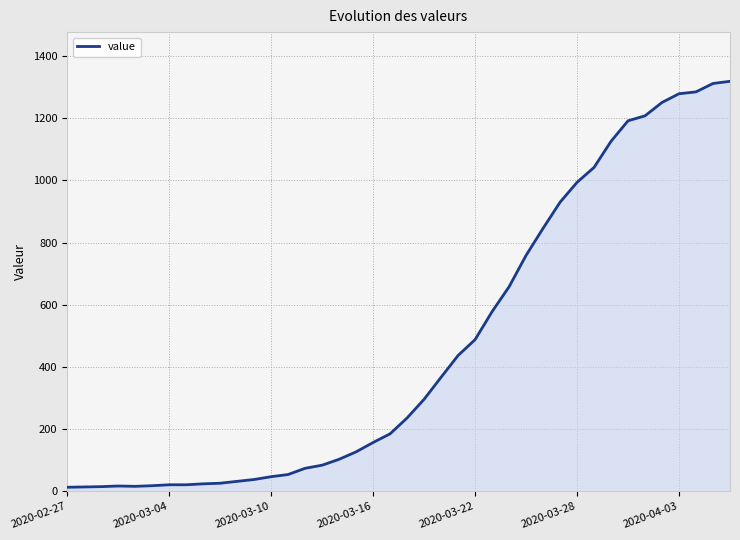

What is the greatest value displayed?

1319